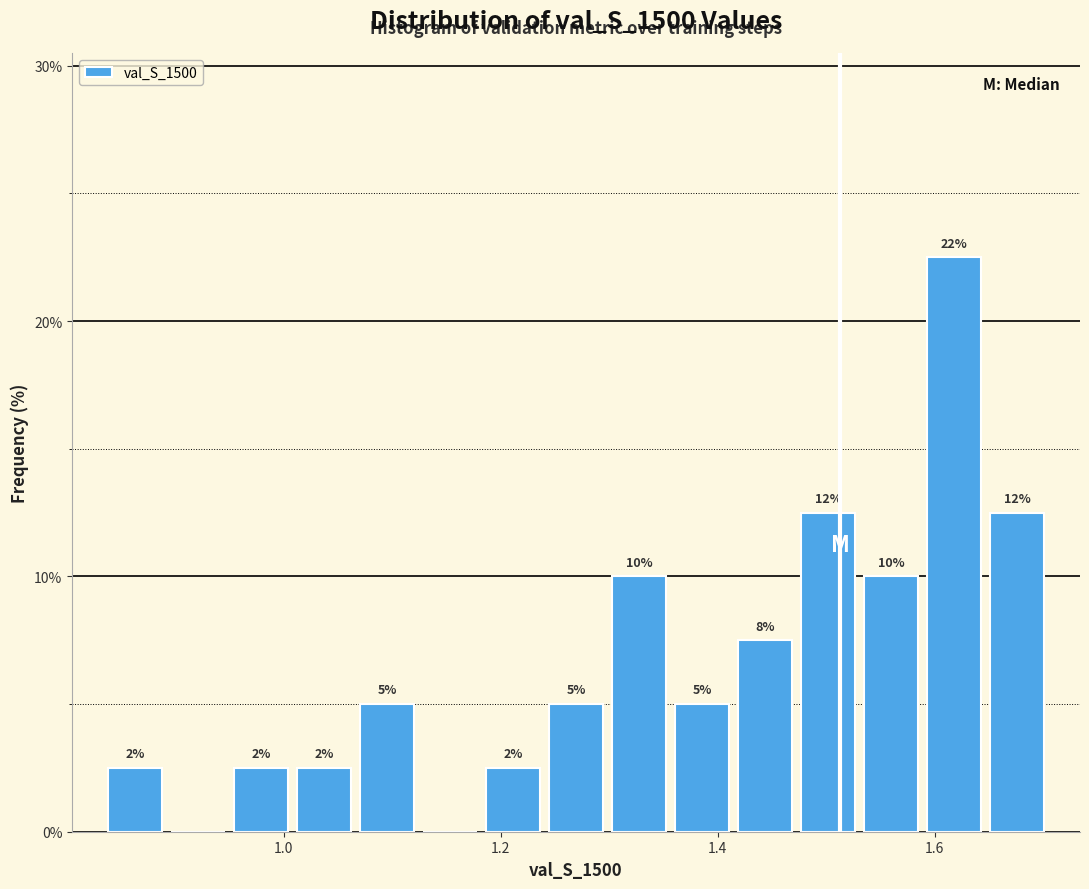

Read against the x-axis, roughly where is the centre of the tallest bar?

1.62